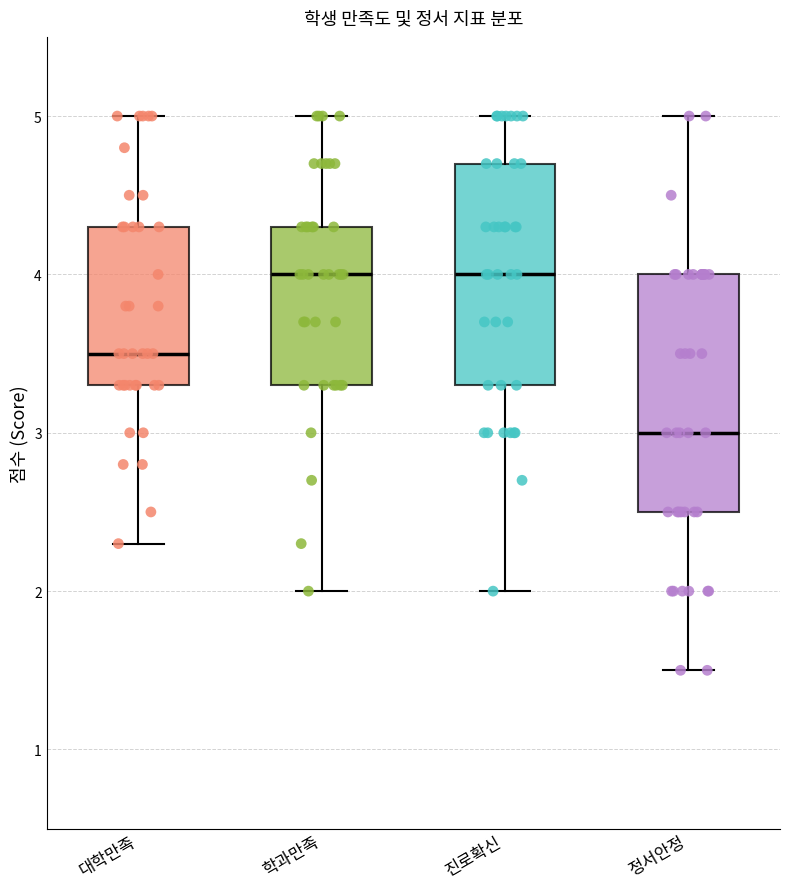

Reading left to right, transcribe this box plot: for each box, give where its median line is, the range the box spans, and where its two whiskers end, as read against the y-axis. The values are not printed on the chart, so give them approximately, as read against the axis.

대학만족: median 3.5, box 3.3 to 4.3, whiskers 2.3 to 5.0
학과만족: median 4.0, box 3.3 to 4.3, whiskers 2.0 to 5.0
진로확신: median 4.0, box 3.3 to 4.7, whiskers 2.0 to 5.0
정서안정: median 3.0, box 2.5 to 4.0, whiskers 1.5 to 5.0